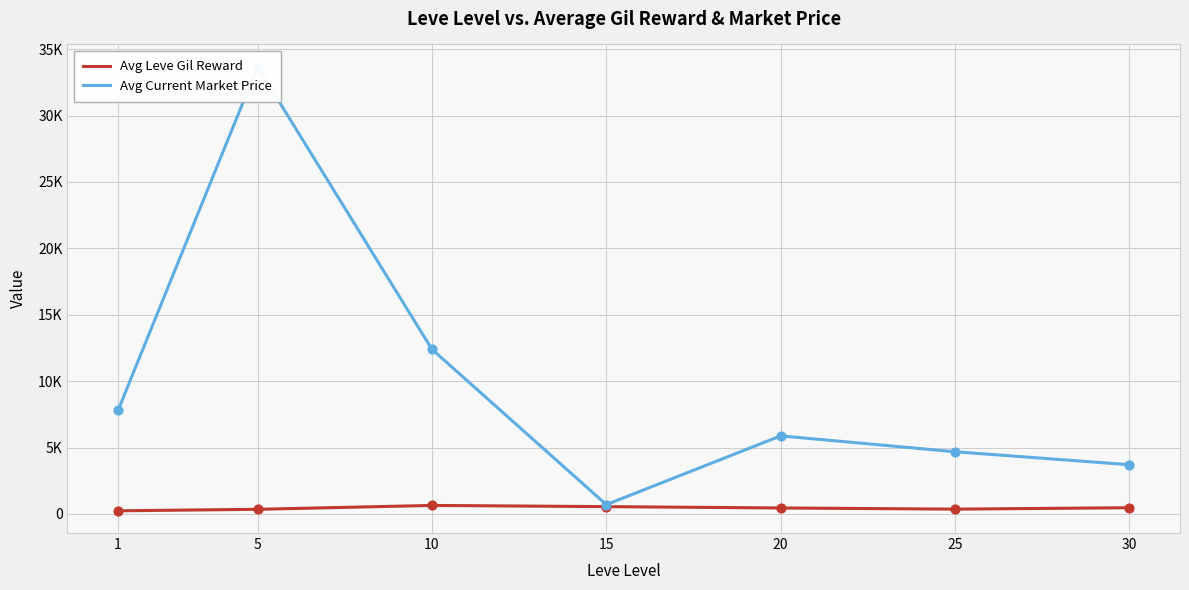

What is the total value across all series at 10?

13039.6